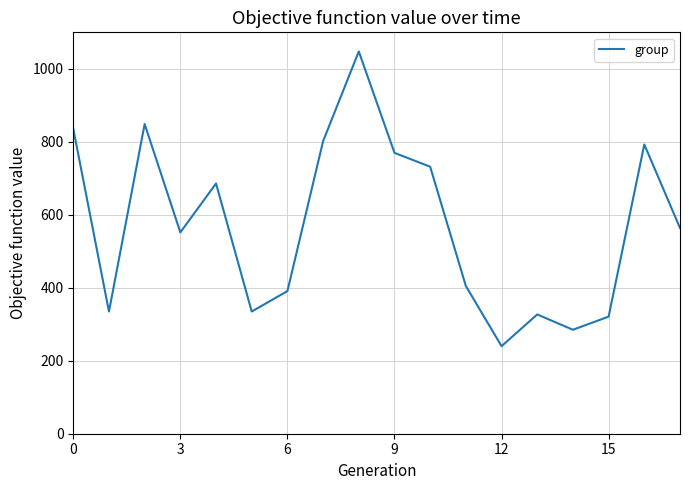

What is the maximum value shown in the chart?

1048